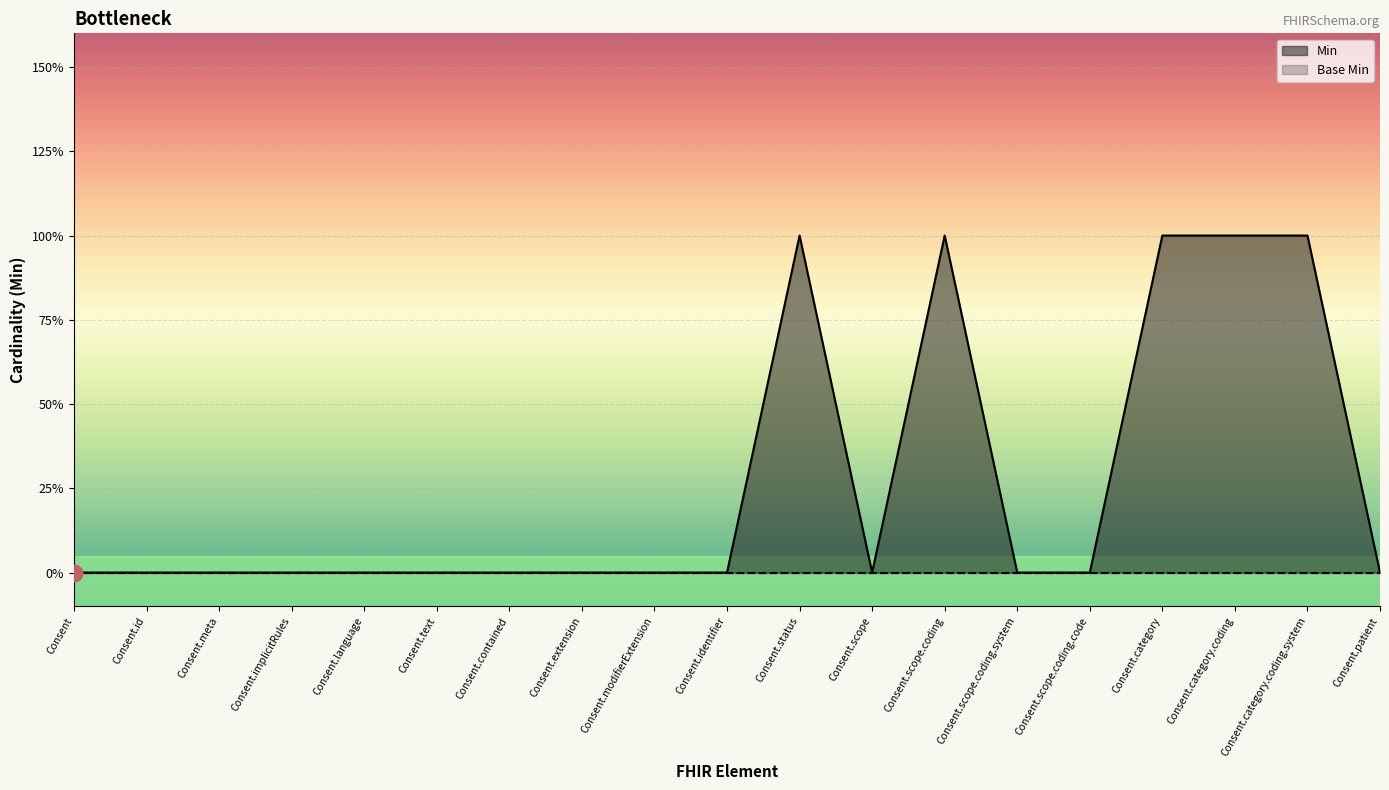

Reading left to right, extract all data points from this chart.

Min: 0	0	0	0	0	0	0	0	0	0	1	0	1	0	0	1	1	1	0
Base Min: 0	0	0	0	0	0	0	0	0	0	0	0	0	0	0	0	0	0	0